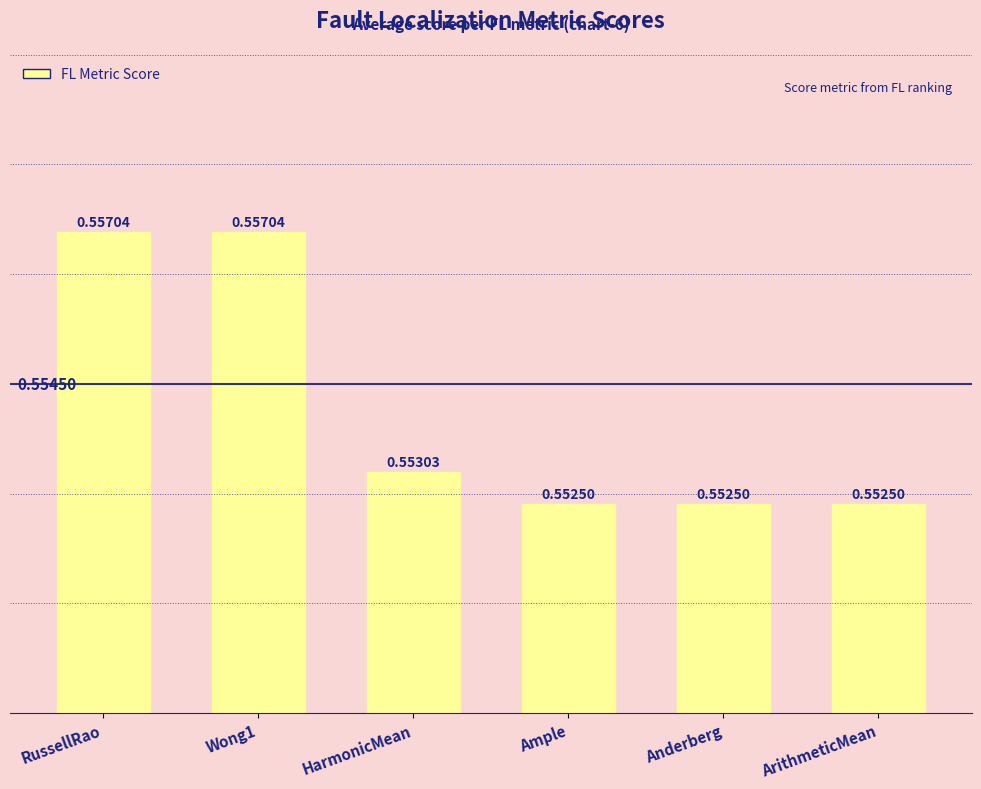

What is the sum of all values?

3.3